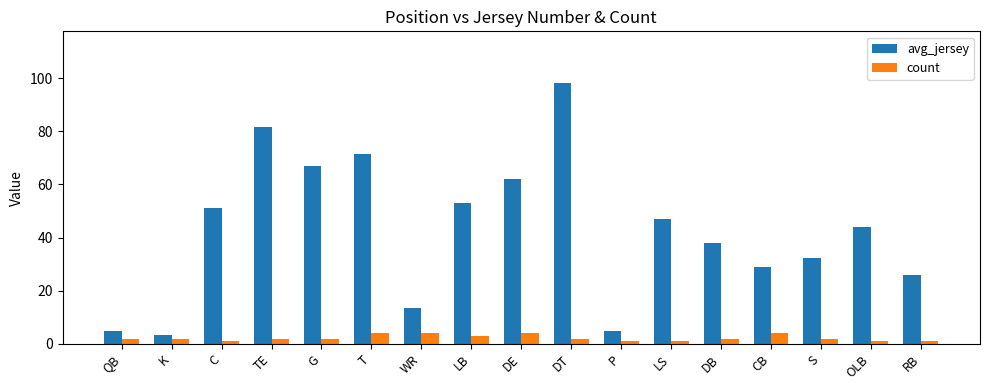

Which series has the widest spread of values?

avg_jersey